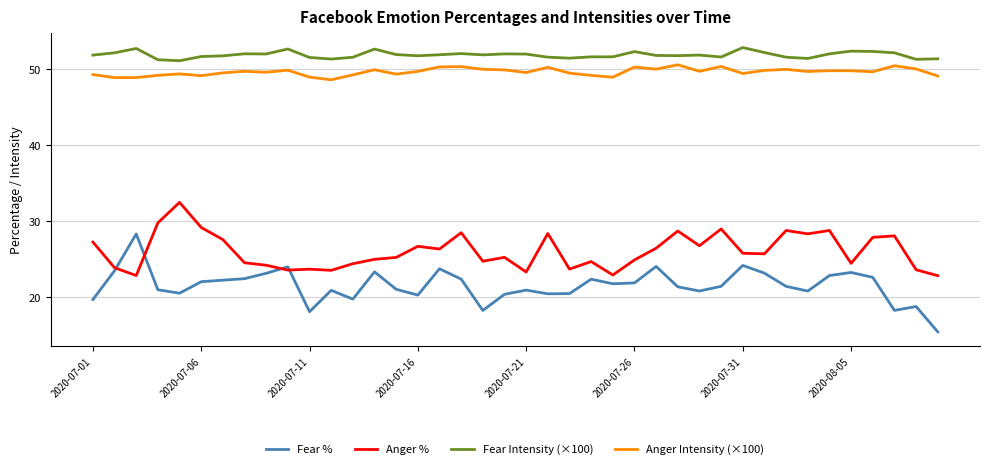

True or false: Fear Intensity (×100) and Anger % cross at least once.

False